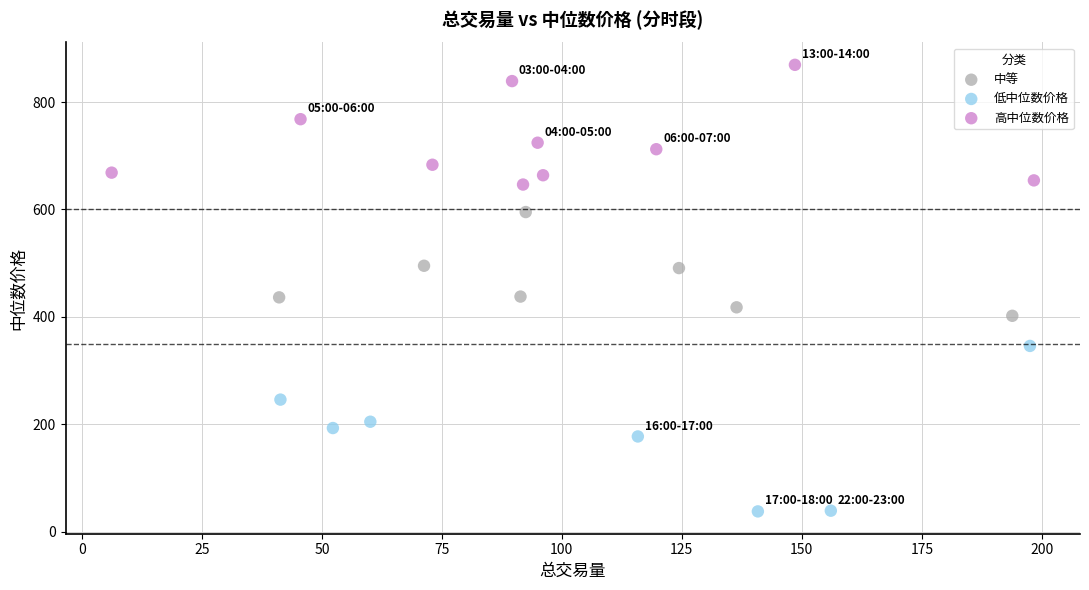

Which series has the largest Y range (max minus min)?

低中位数价格